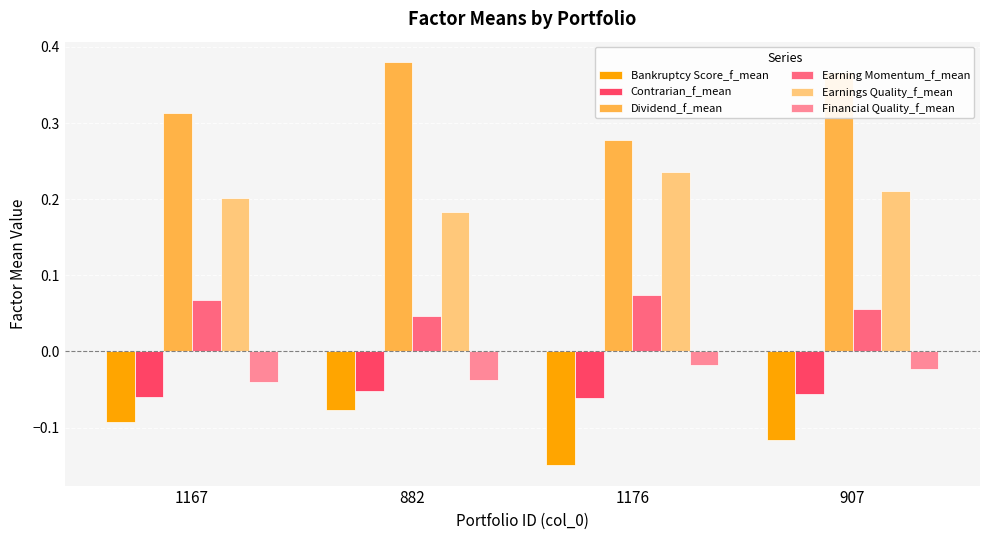

Which category has the highest value in the Earnings Quality_f_mean series?

1176